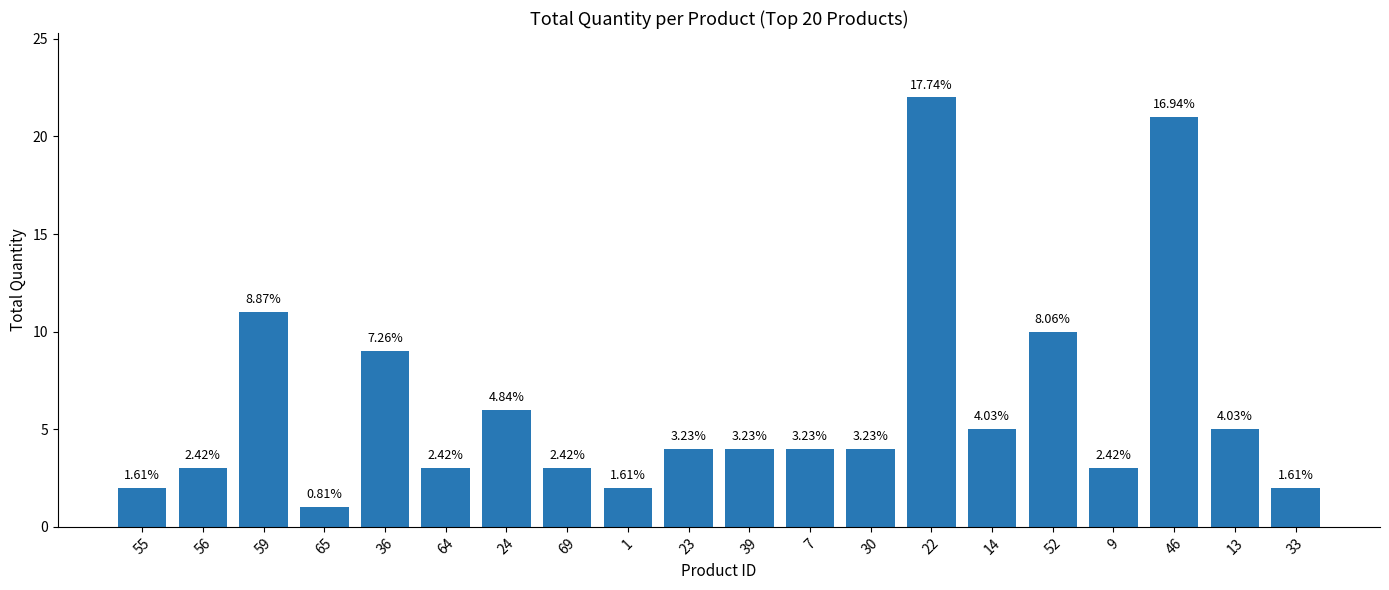

Are the bars horizontal?

No